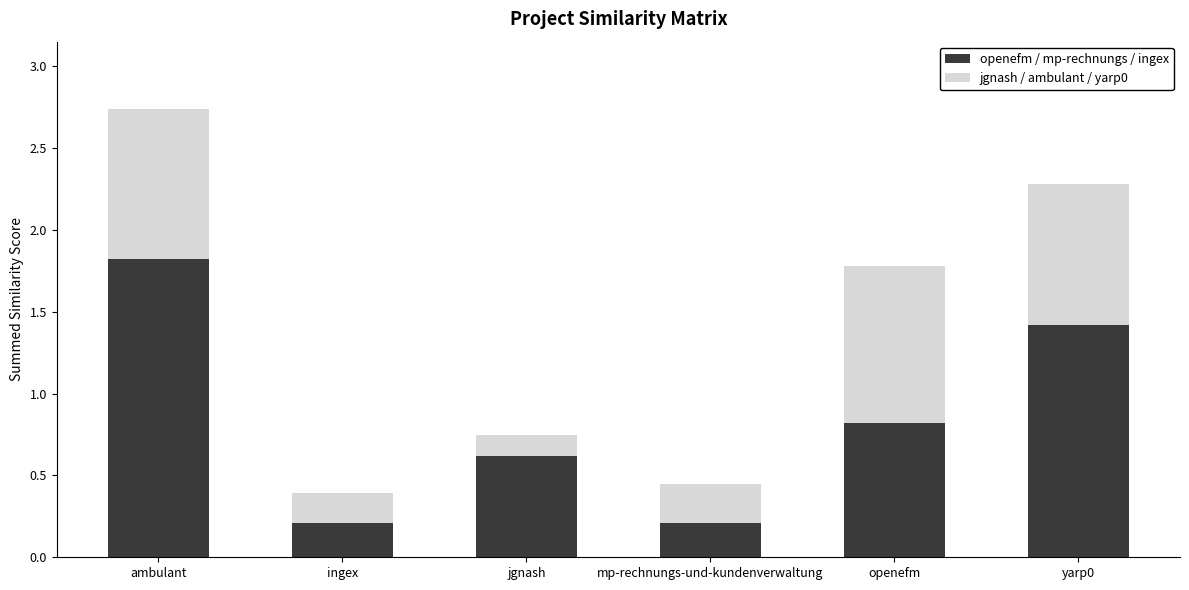

What is the maximum value for openefm / mp-rechnungs / ingex?

1.8